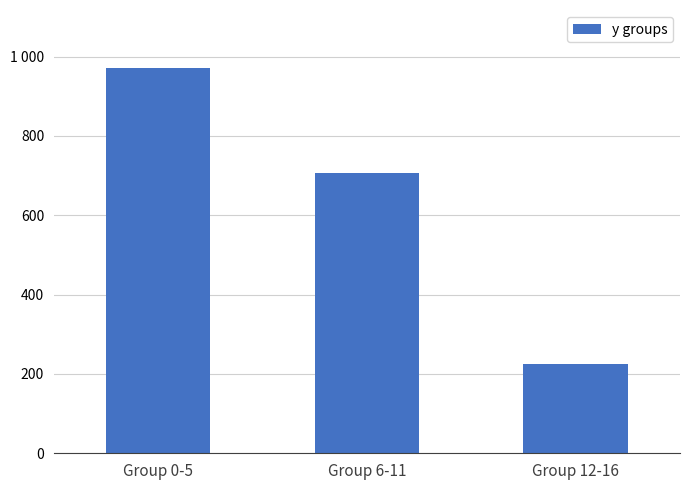

Rank the categories by value from highest to lowest.

Group 0-5, Group 6-11, Group 12-16